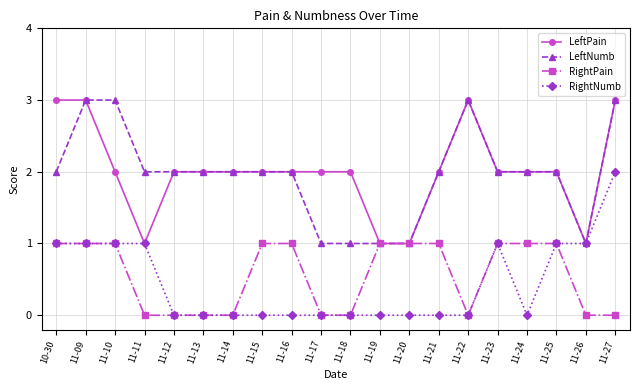

What are all the series names shown in the legend?

LeftPain, LeftNumb, RightPain, RightNumb